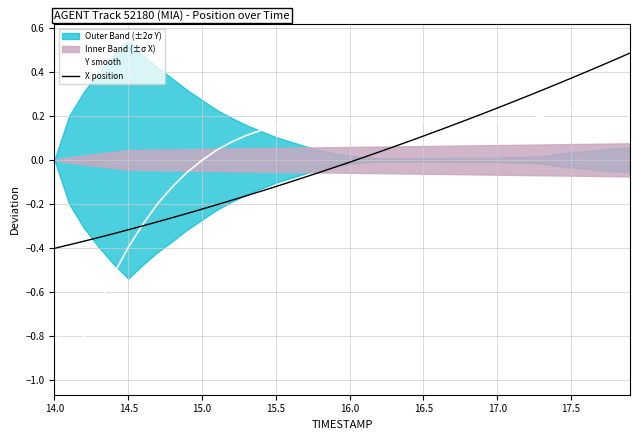

Is it true that Y smooth equals 0.1 at 15.5?

False